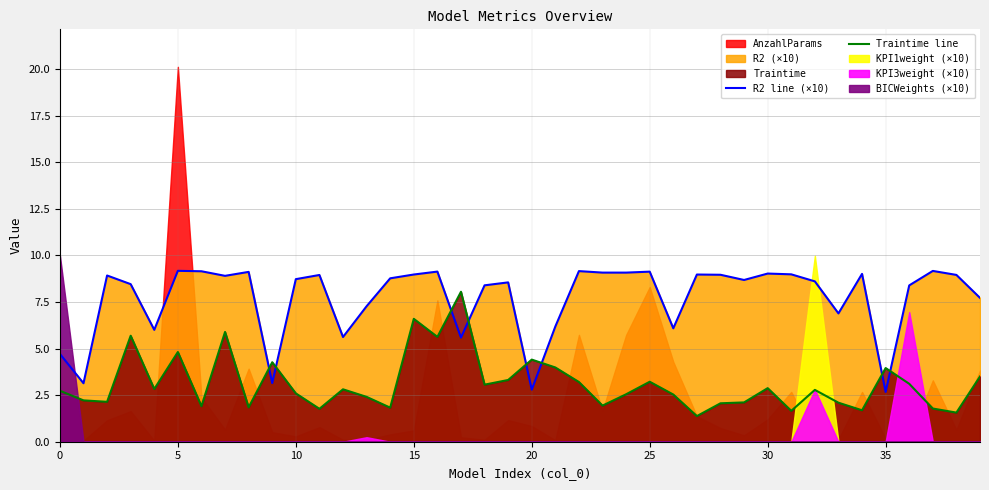

Which series ends up on top after the final intersection of Traintime line and R2 line (×10)?

R2 line (×10)